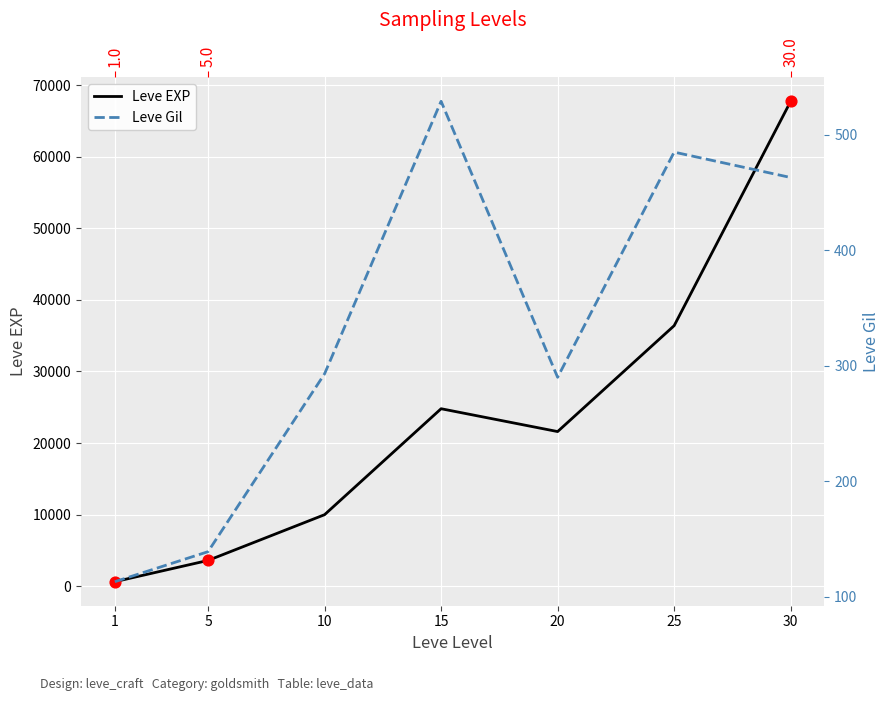

What are all the series names shown in the legend?

Leve EXP, Leve Gil